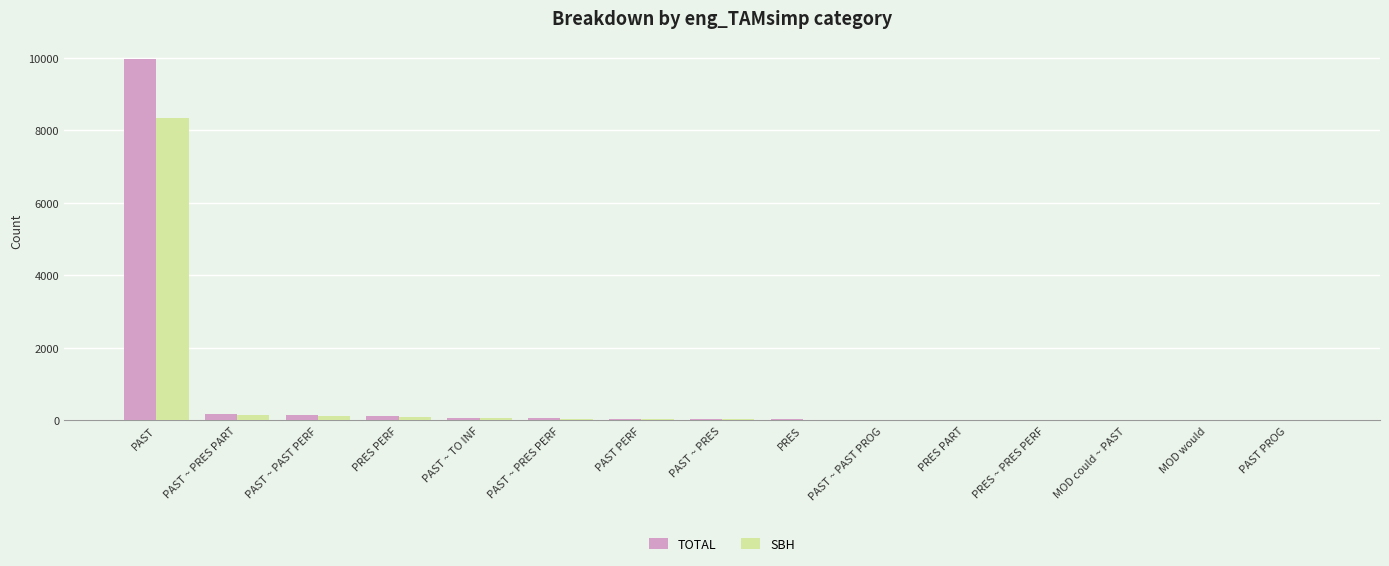

Which category has the highest value in the SBH series?

PAST